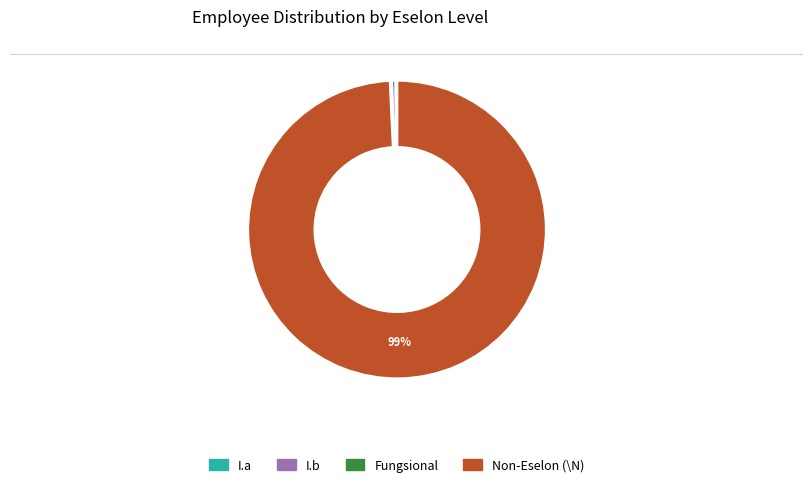

To the nearest percent, what is the average slice percentage?

25%